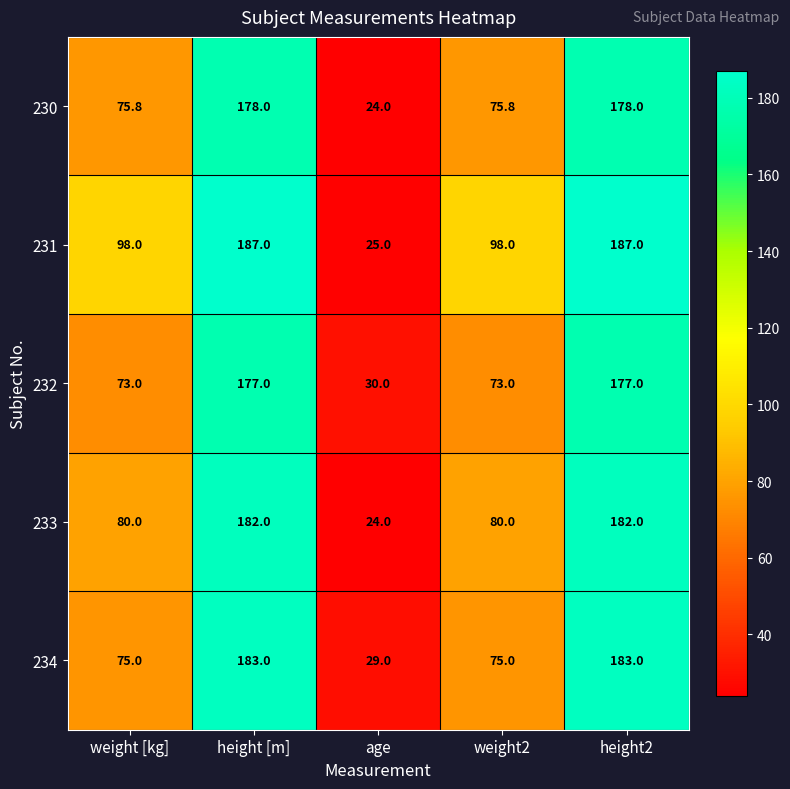

What is the difference between the maximum and minimum values in the 230 series?

154.0